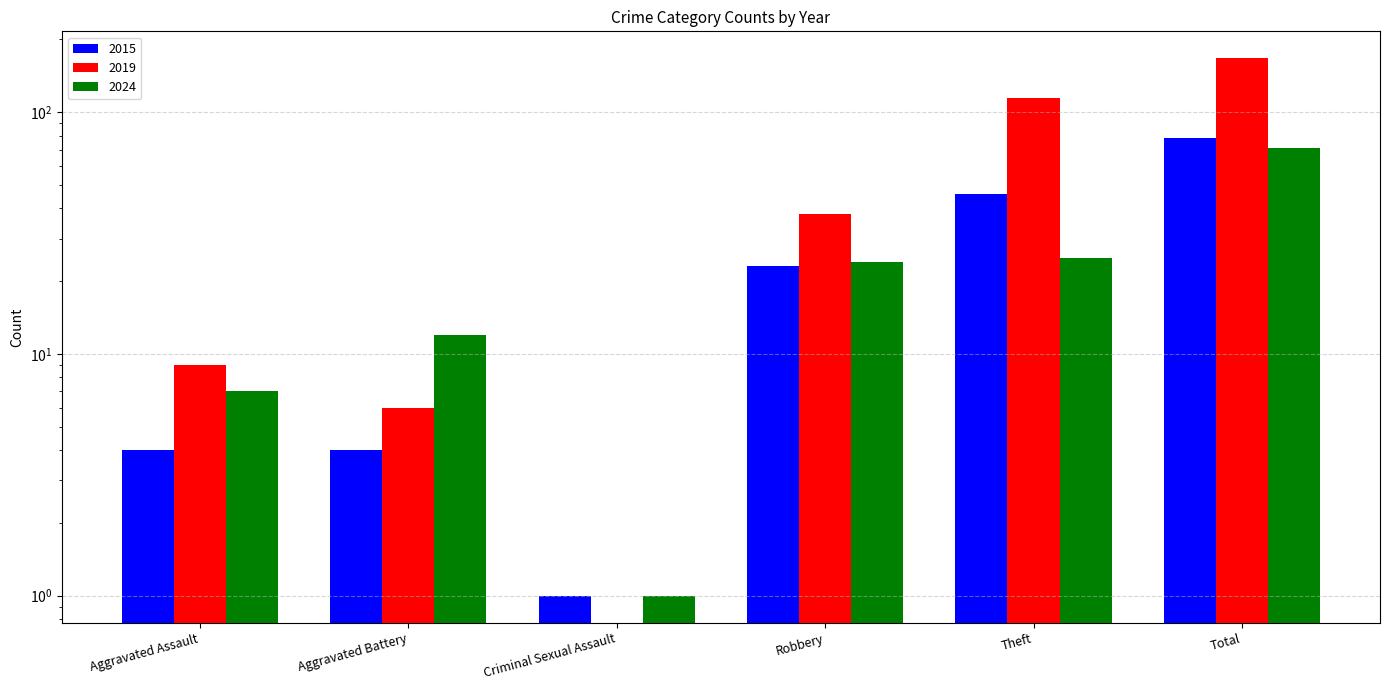

List the labels in order of 2015 value, smallest first.

Criminal Sexual Assault, Aggravated Assault, Aggravated Battery, Robbery, Theft, Total